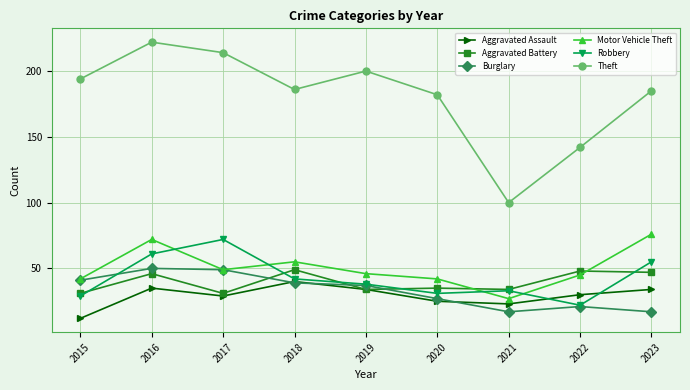

Is it true that Robbery equals 42 at 2018?

True